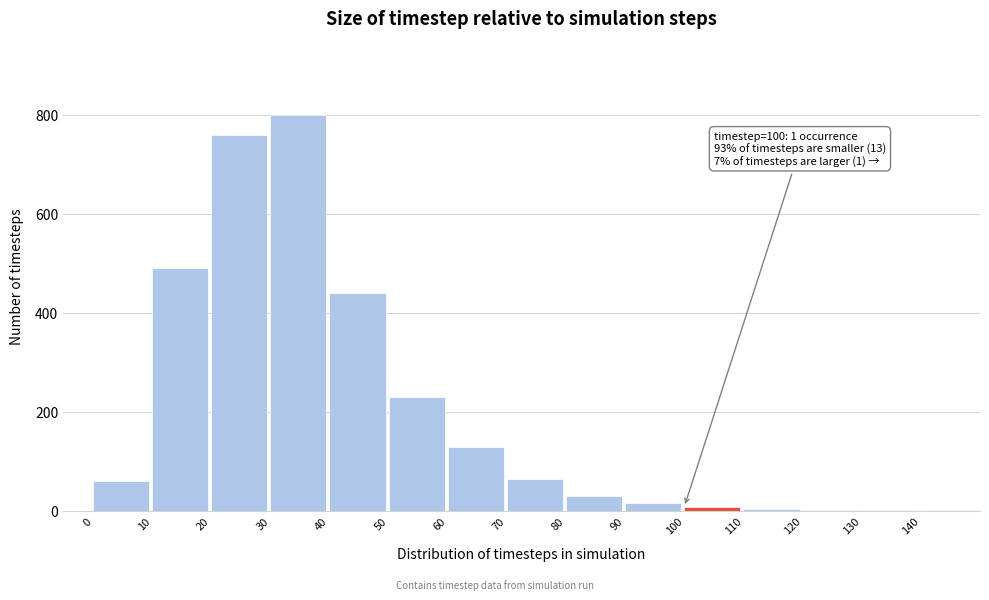

What is the greatest value displayed?

800